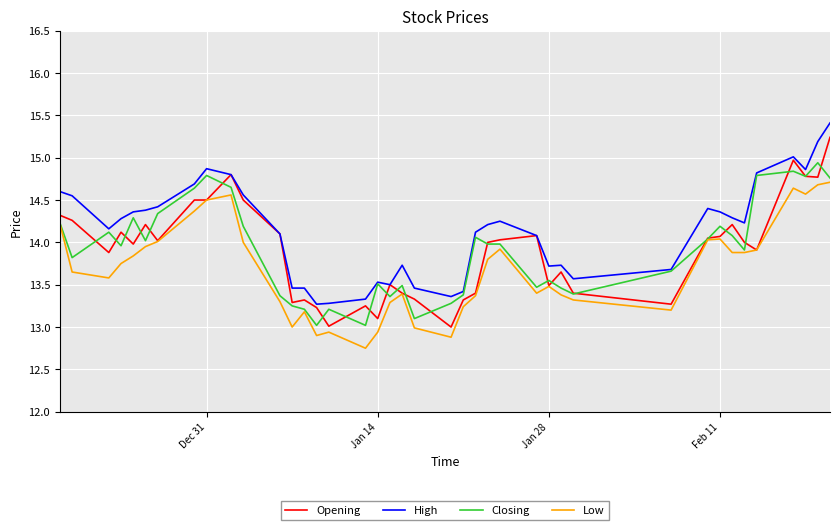

How many distinct data groups are displayed?

4